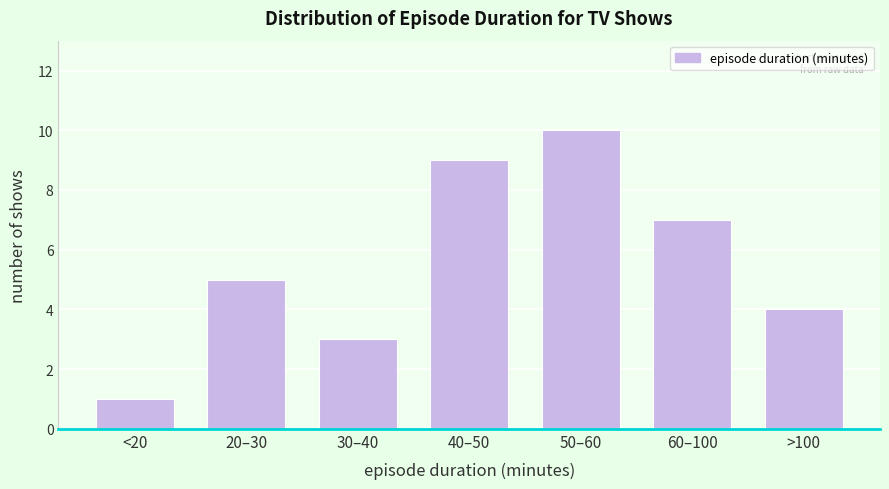

Reading right to left, extract all data points from this chart.

>100=4	60–100=7	50–60=10	40–50=9	30–40=3	20–30=5	<20=1